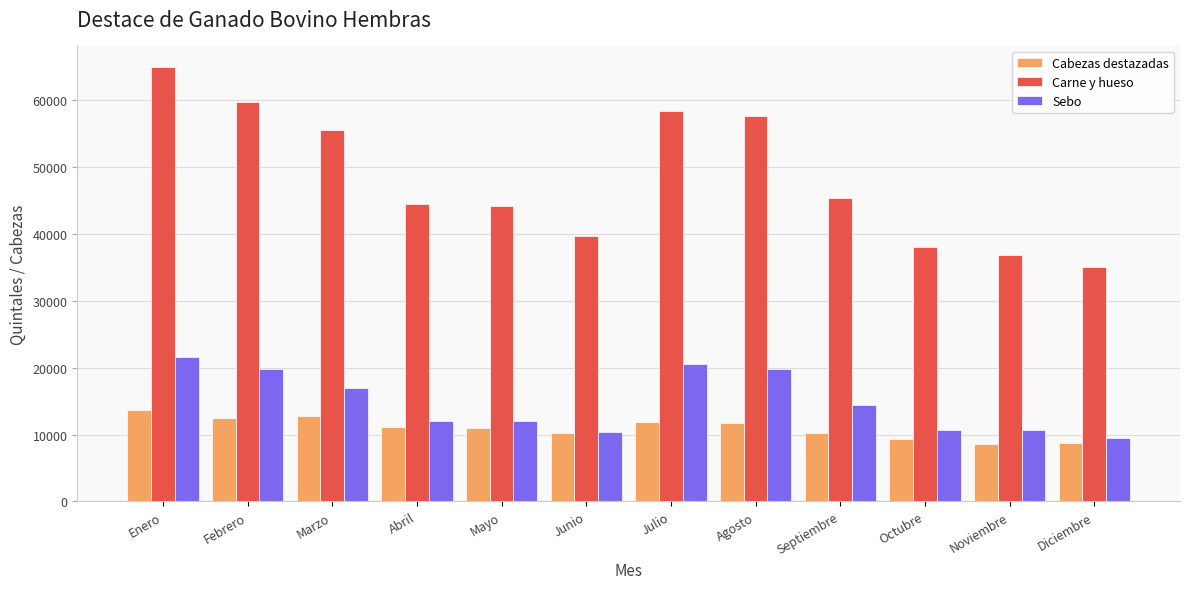

At how many categories does at least one series exceed 10510?

12